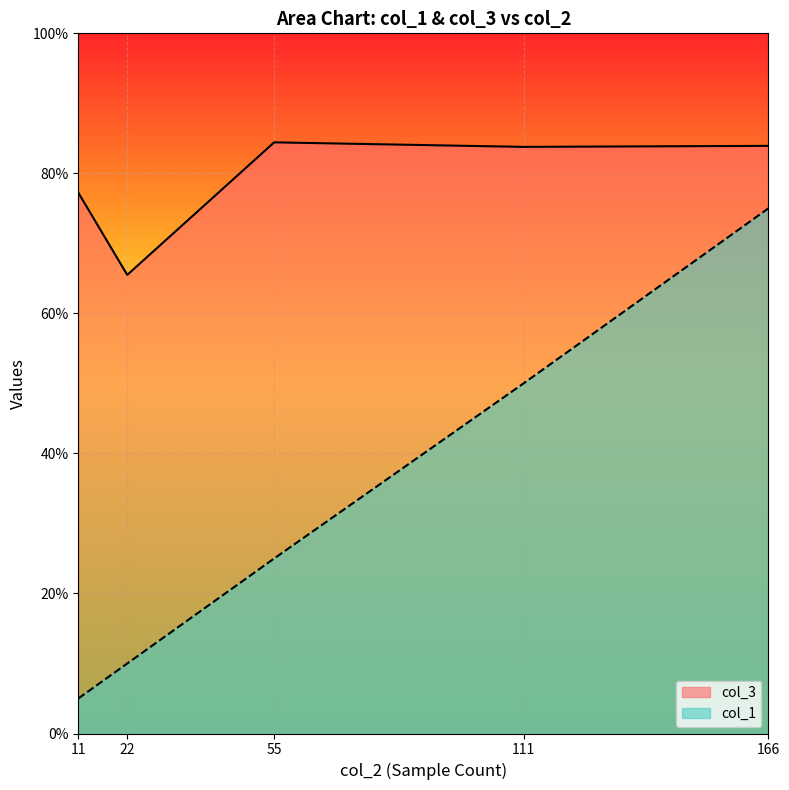

Reading right to left, extract all data points from this chart.

col_1: 0.8	0.5	0.2	0.1	0.1
col_3: 0.8	0.8	0.8	0.7	0.8